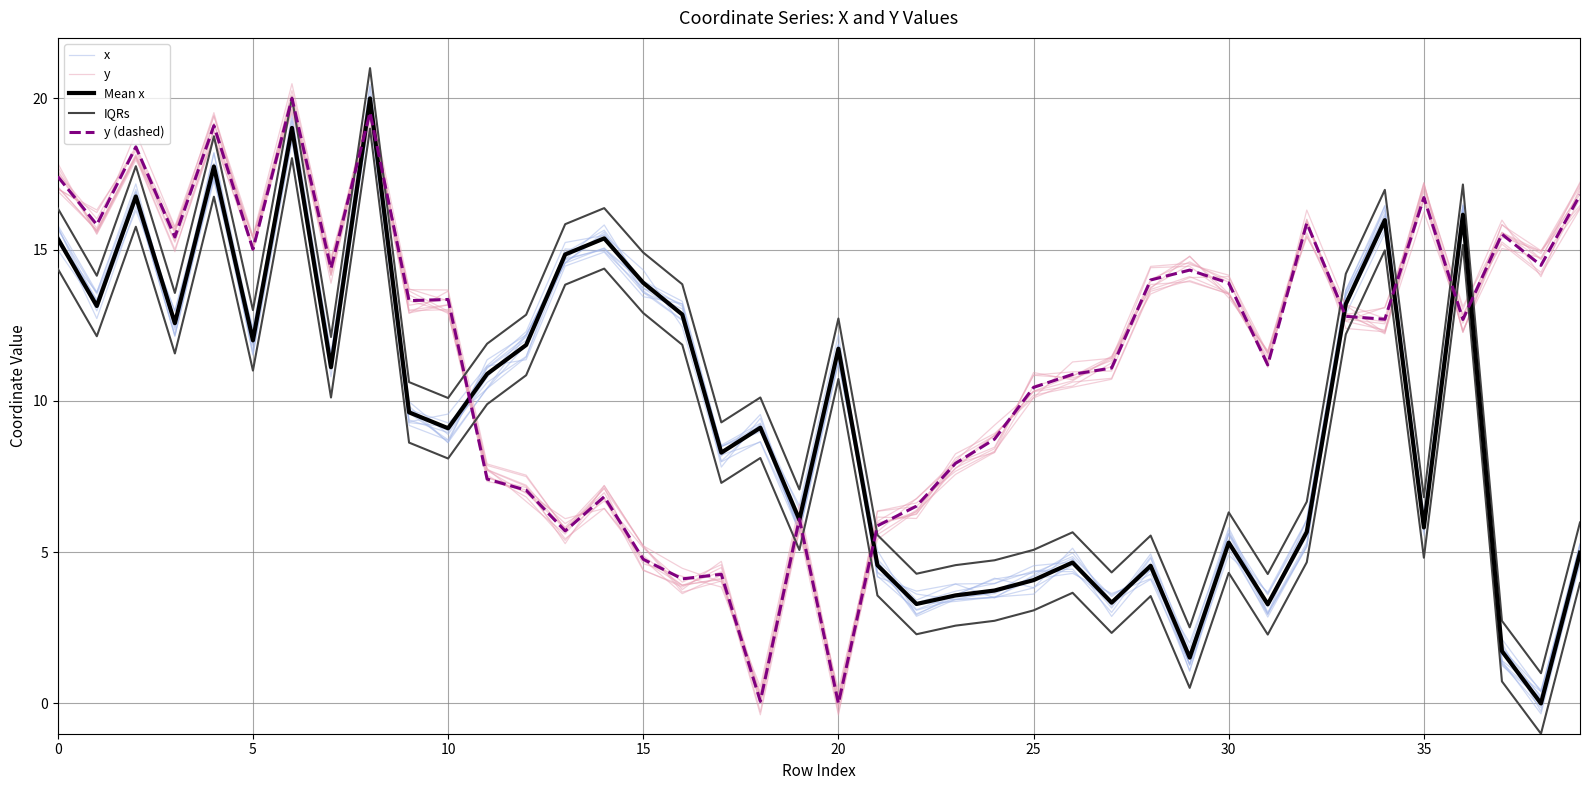

Is it true that y equals 19.4 at 38?

False